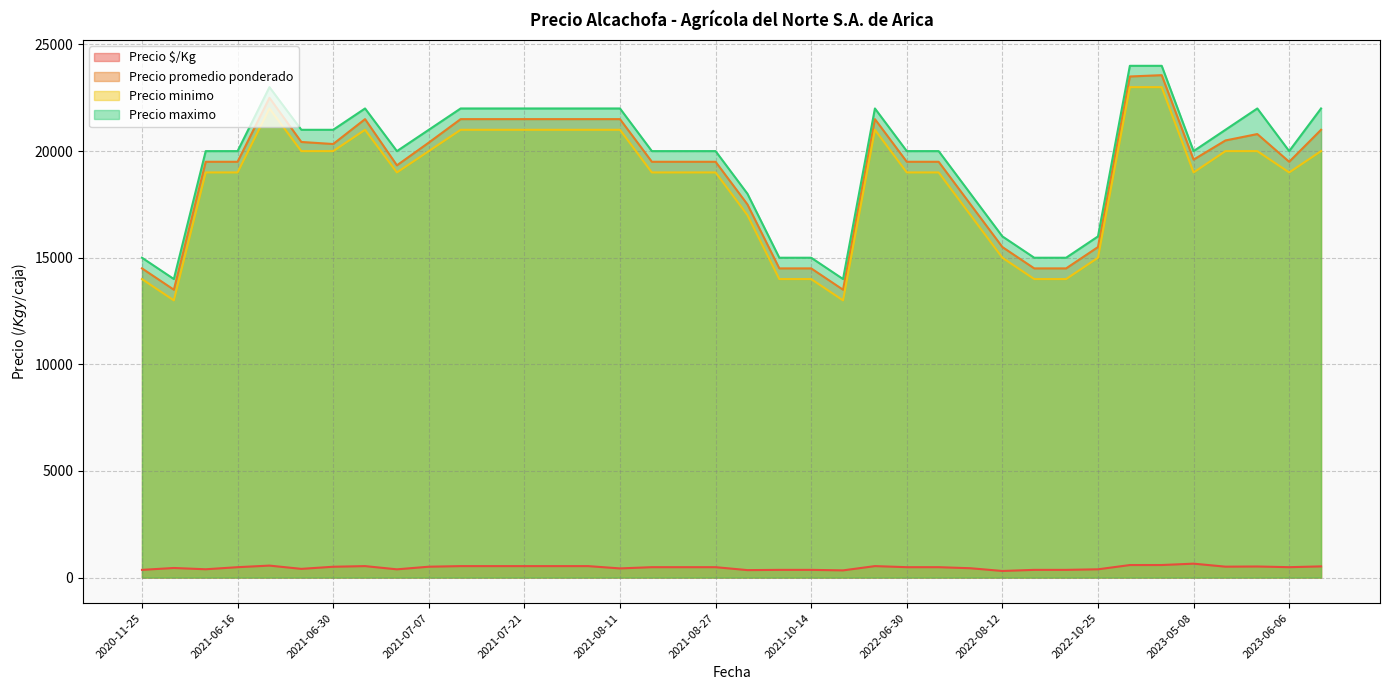

What is the maximum value shown in the chart?

24000